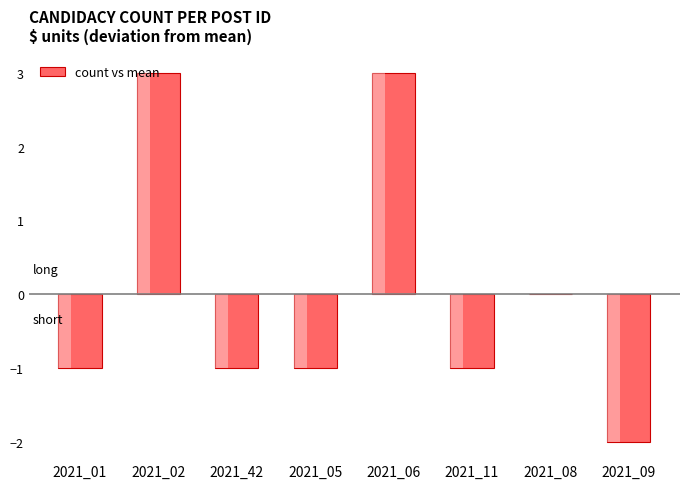

How many negative values are there?

5